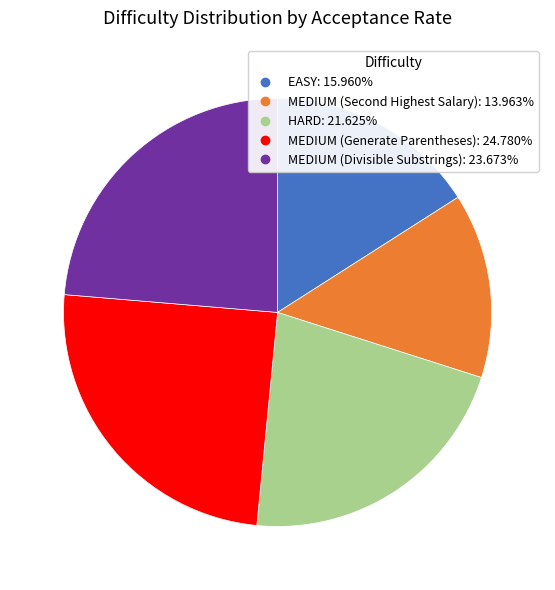

Is there a majority slice in this chart?

No